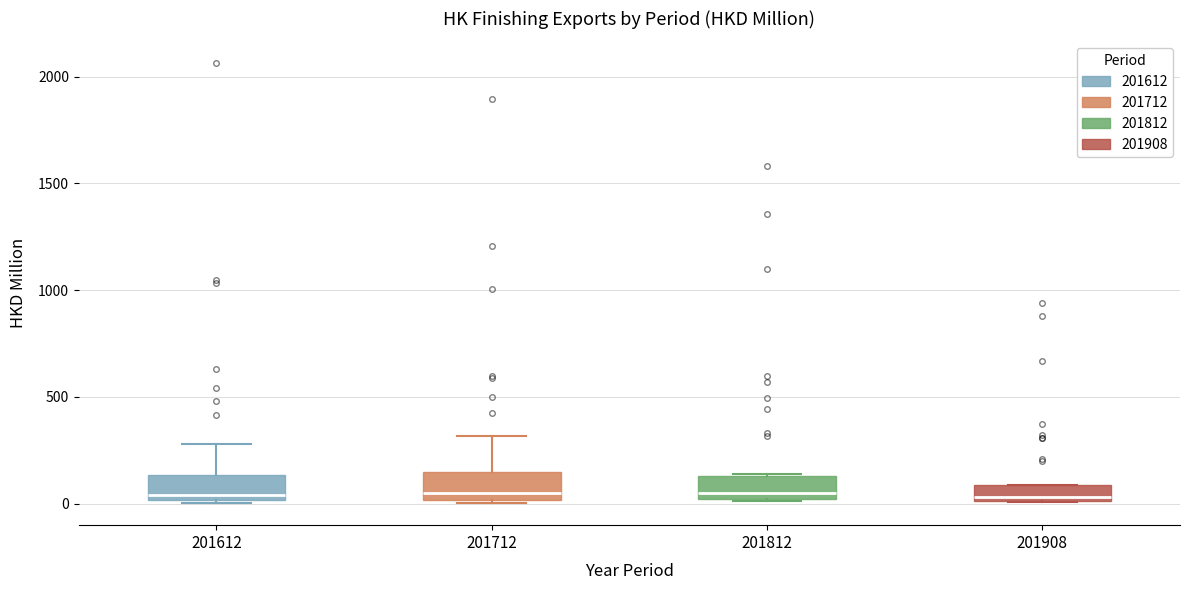

Where does the median line of the box at x = 201908 sit on the y-axis? The values are not printed on the chart, so give them approximately, as read against the axis.

50